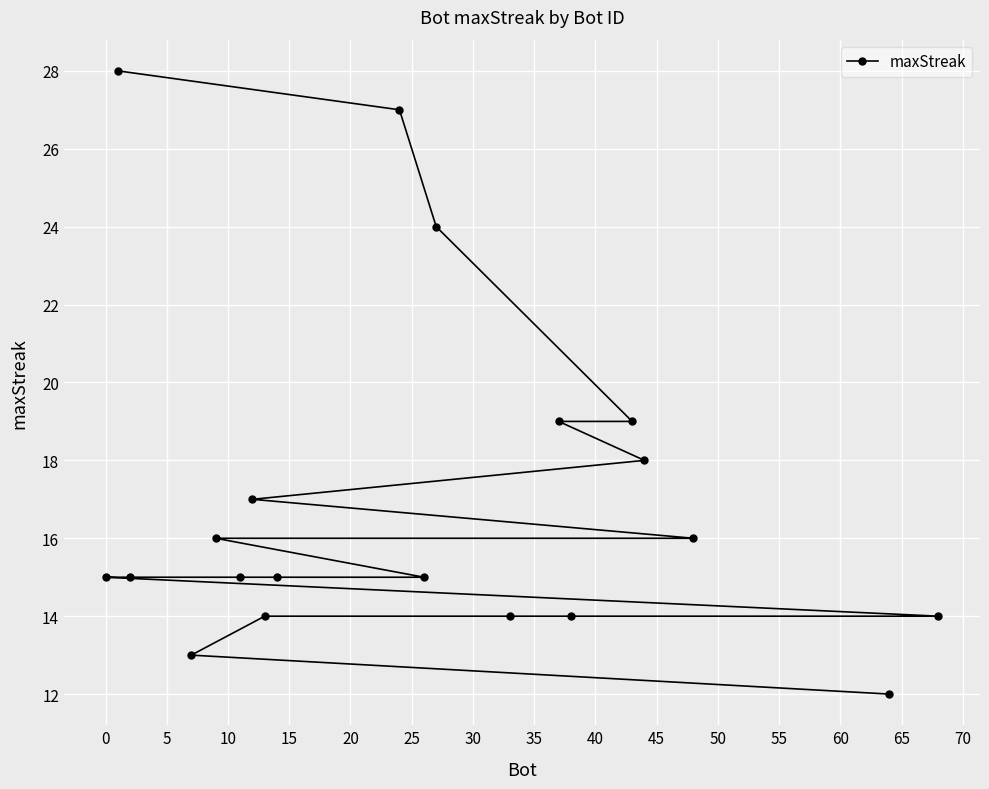

Reading left to right, transcribe all the data shown in this chart.

15	28	15	13	16	15	17	14	15	27	15	24	14	19	14	19	18	16	12	14